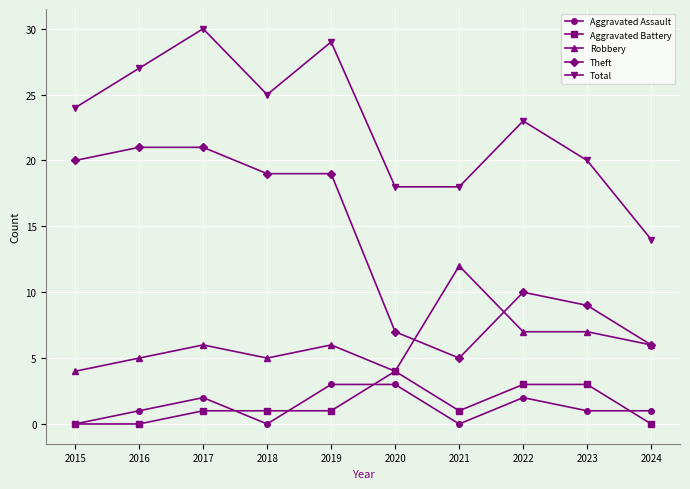

Reading left to right, extract all data points from this chart.

Aggravated Assault: 2015=0	2016=1	2017=2	2018=0	2019=3	2020=3	2021=0	2022=2	2023=1	2024=1
Aggravated Battery: 2015=0	2016=0	2017=1	2018=1	2019=1	2020=4	2021=1	2022=3	2023=3	2024=0
Robbery: 2015=4	2016=5	2017=6	2018=5	2019=6	2020=4	2021=12	2022=7	2023=7	2024=6
Theft: 2015=20	2016=21	2017=21	2018=19	2019=19	2020=7	2021=5	2022=10	2023=9	2024=6
Total: 2015=24	2016=27	2017=30	2018=25	2019=29	2020=18	2021=18	2022=23	2023=20	2024=14